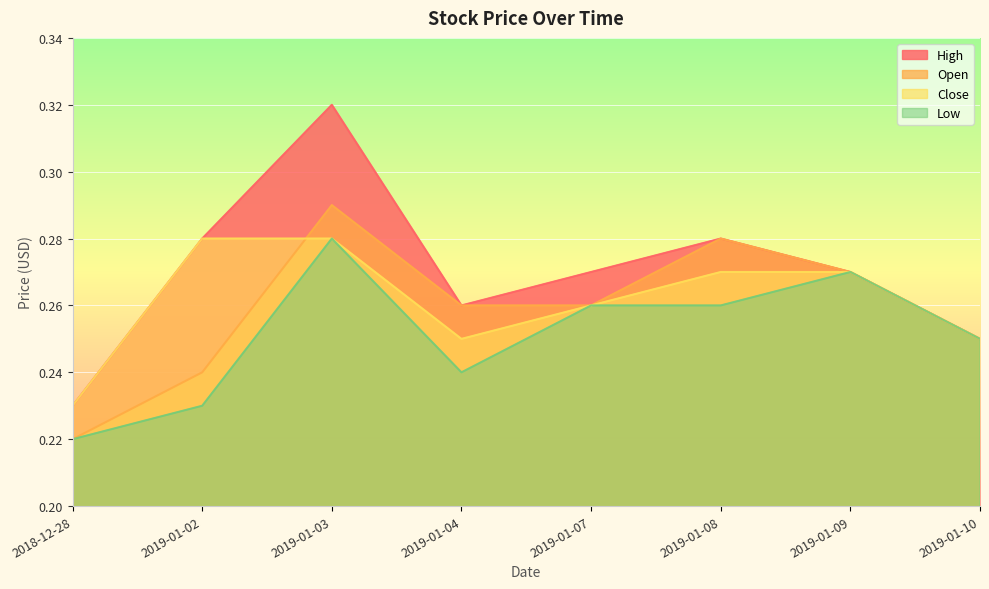

What is the maximum value shown in the chart?

0.3